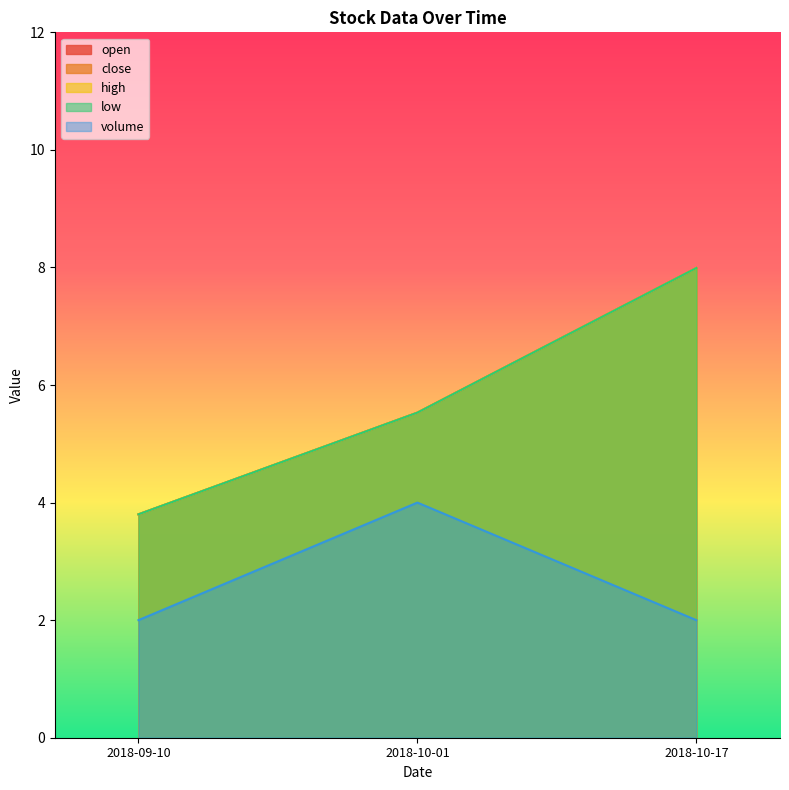

At how many categories does at least one series exceed 7?

1